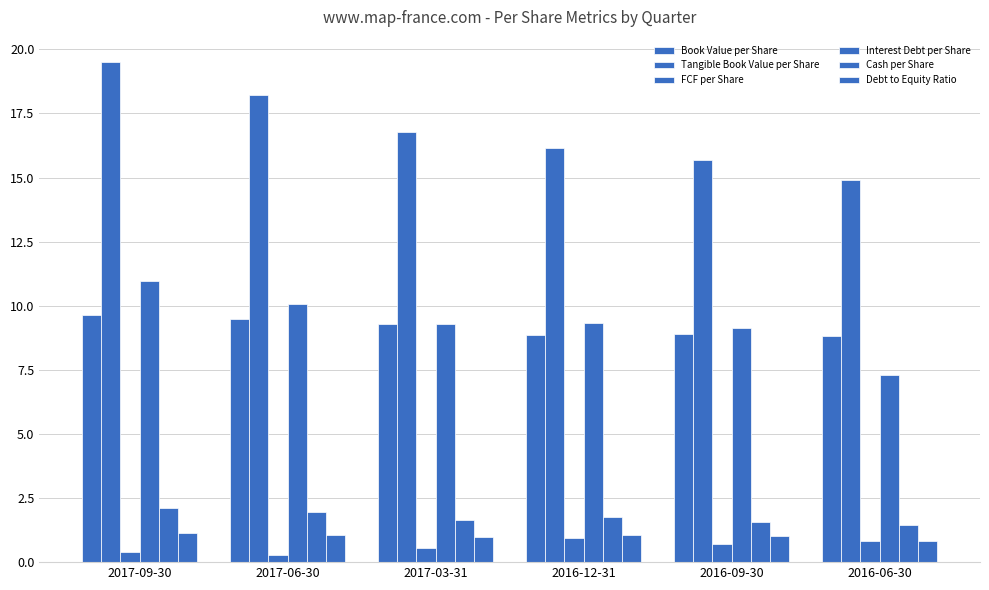

List the series in order of their peak value, highest first.

Tangible Book Value per Share, Interest Debt per Share, Book Value per Share, Cash per Share, Debt to Equity Ratio, FCF per Share